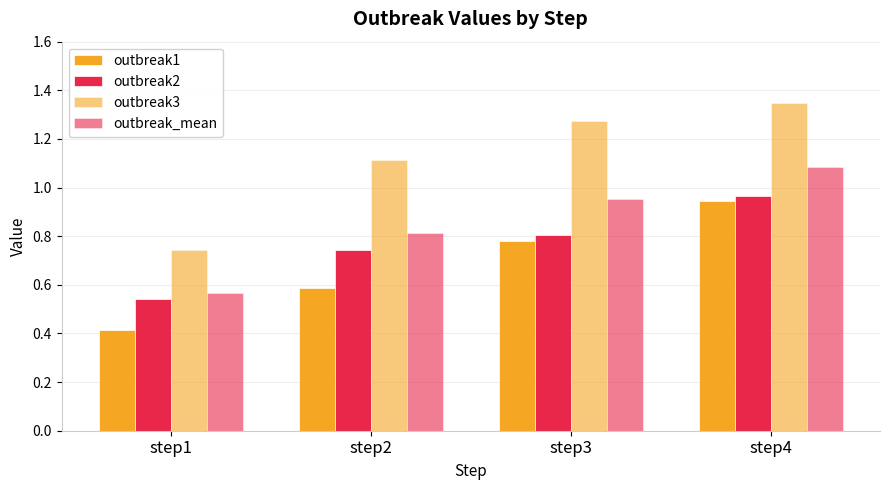

How many data points in outbreak3 are above 1?

3